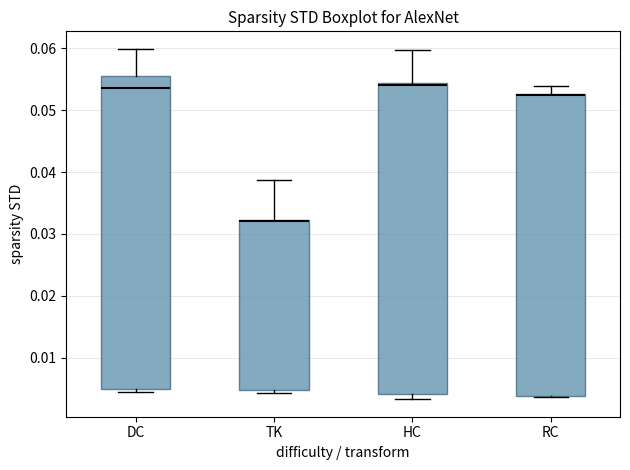

Reading left to right, read every box against the y-axis: the position of its median line, the range the box covers, and the ends of its whiskers. The values are not printed on the chart, so give them approximately, as read against the axis.

DC: median 0.054, box 0.005 to 0.056, whiskers 0.004 to 0.060
TK: median 0.032 (drawn on the box's upper edge), box 0.005 to 0.032, whiskers 0.004 to 0.039
HC: median 0.054 (just below the box's upper edge), box 0.004 to 0.054, whiskers 0.003 to 0.060
RC: median 0.053 (drawn on the box's upper edge), box 0.004 to 0.053, whiskers 0.004 to 0.054